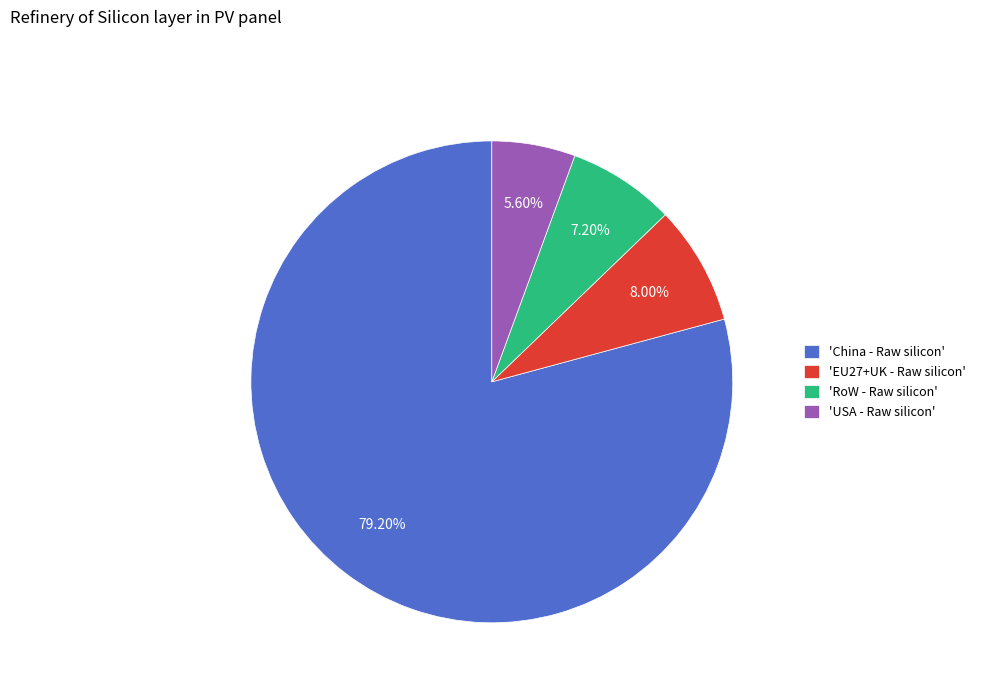

To the nearest percent, what is the difference between the largest and smallest slice percentages?

74%